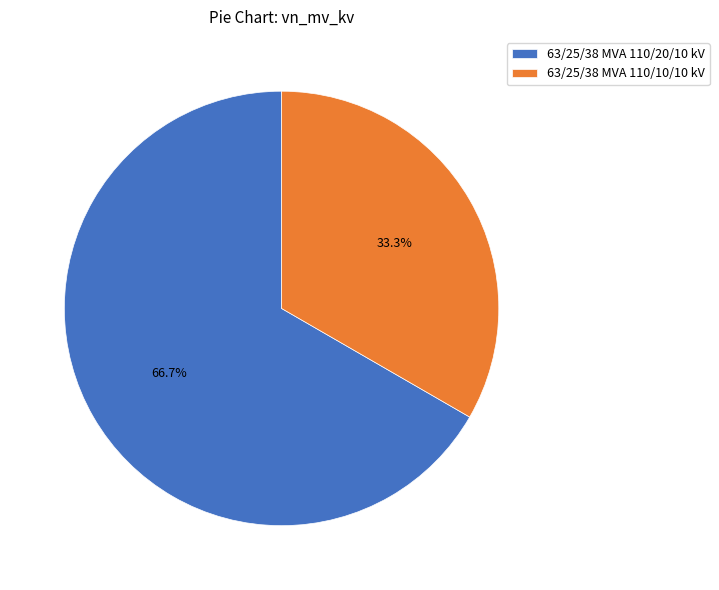

To the nearest percent, what is the difference between the 63/25/38 MVA 110/10/10 kV and 63/25/38 MVA 110/20/10 kV slice percentages?

33%